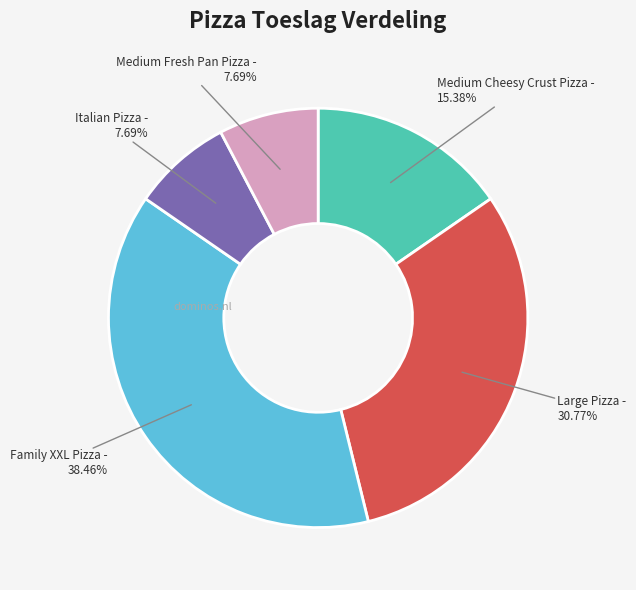

Does any single category account for the majority?

No